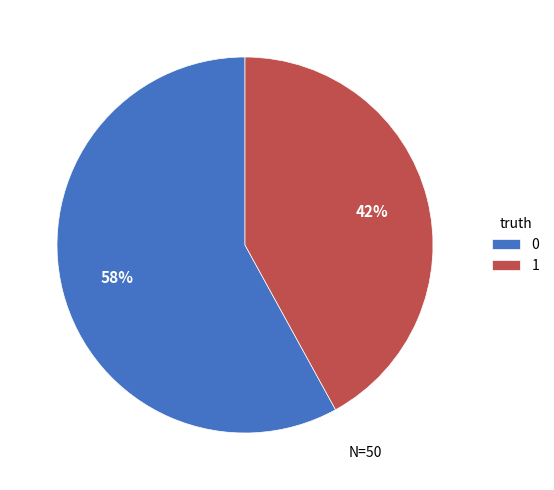

To the nearest percent, what percentage of the pie is 1?

42%